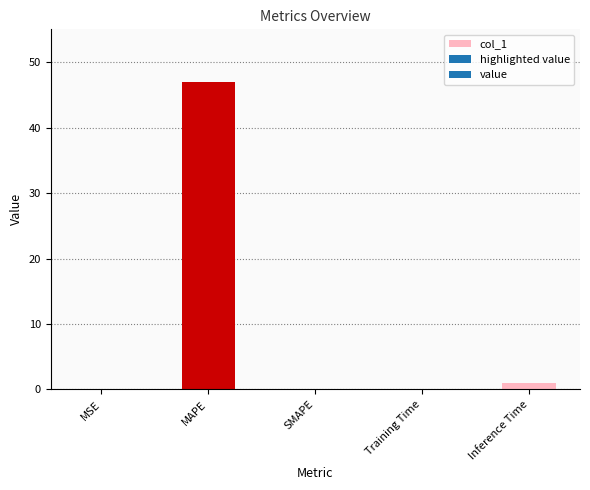

Count the number of data series in this chart.

1